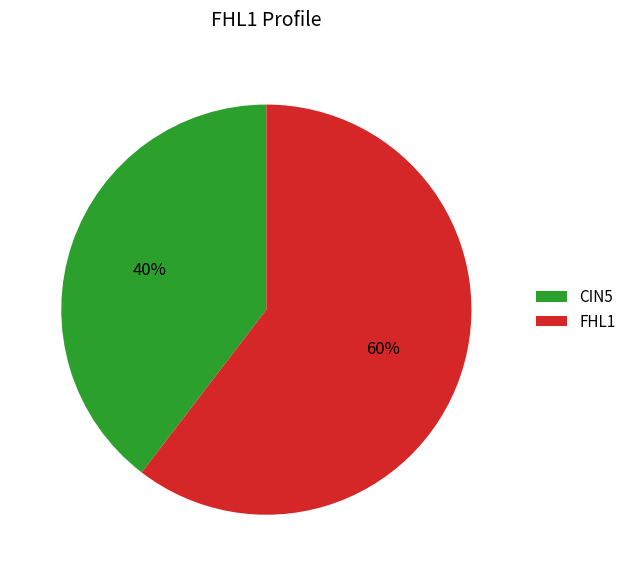

To the nearest percent, what is the average slice percentage?

50%